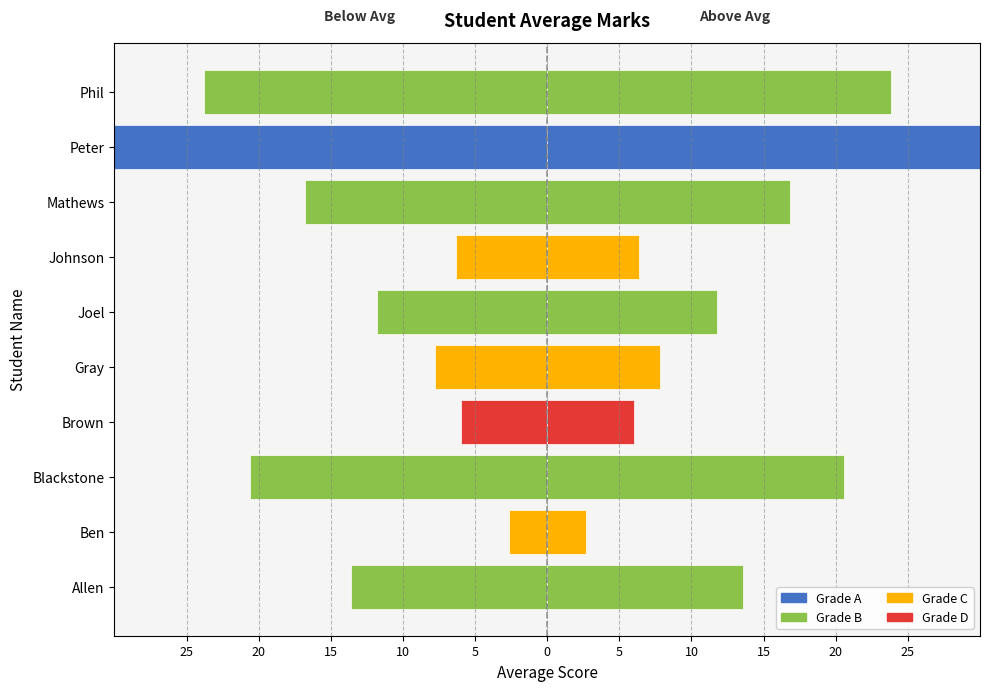

The chart shows a value of 43.8 at Blackstone. True or false?

False